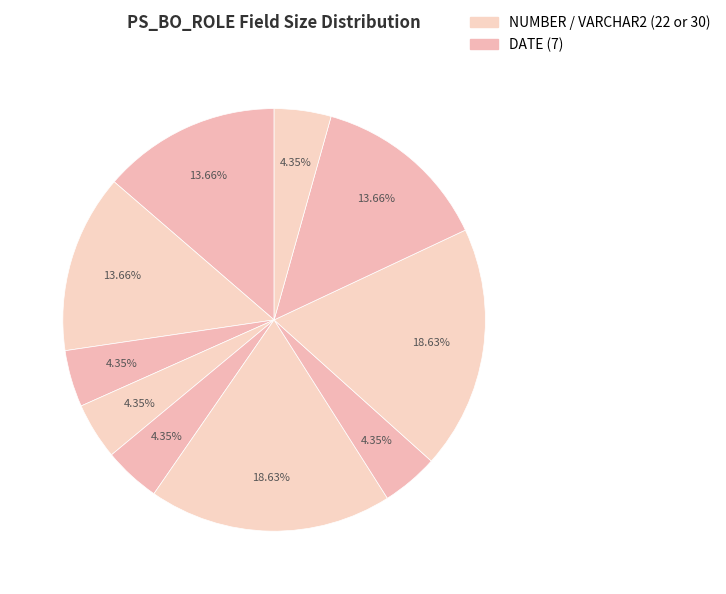

Is there a majority slice in this chart?

No